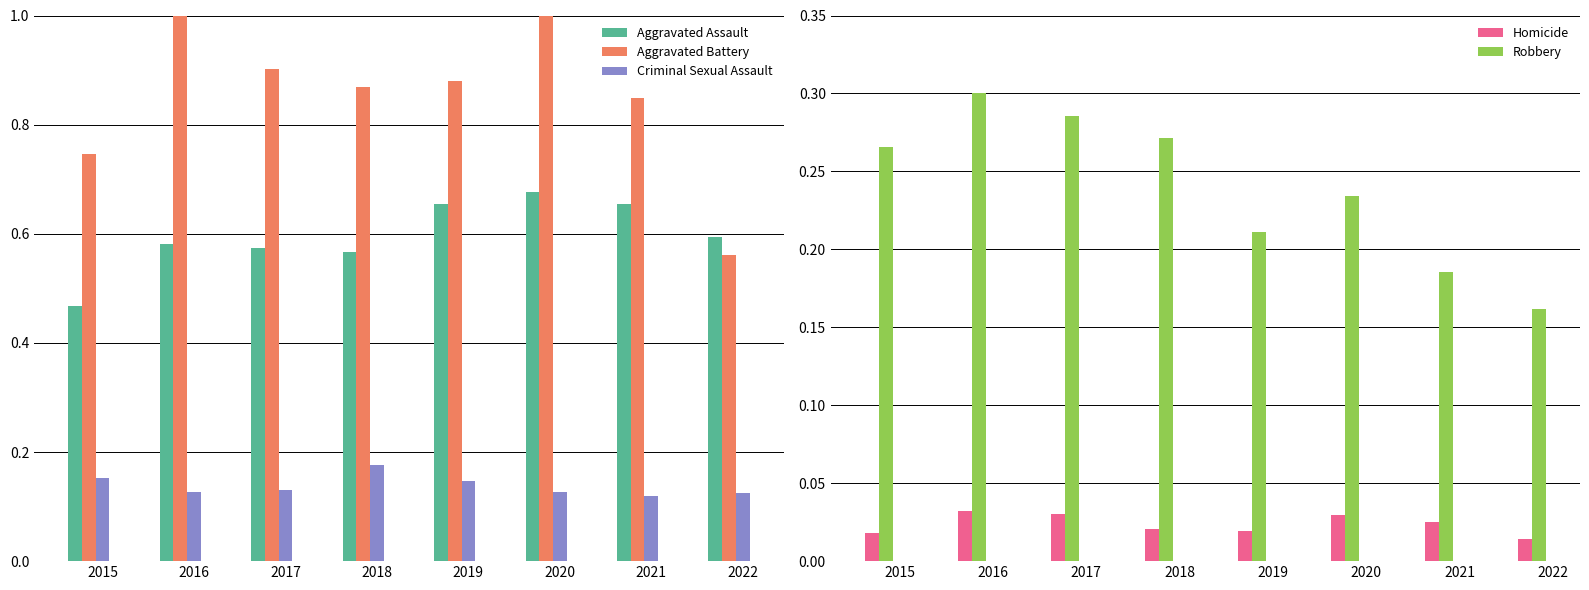

Is the value of Criminal Sexual Assault at 2021 greater than the value of Aggravated Assault at 2016?

No